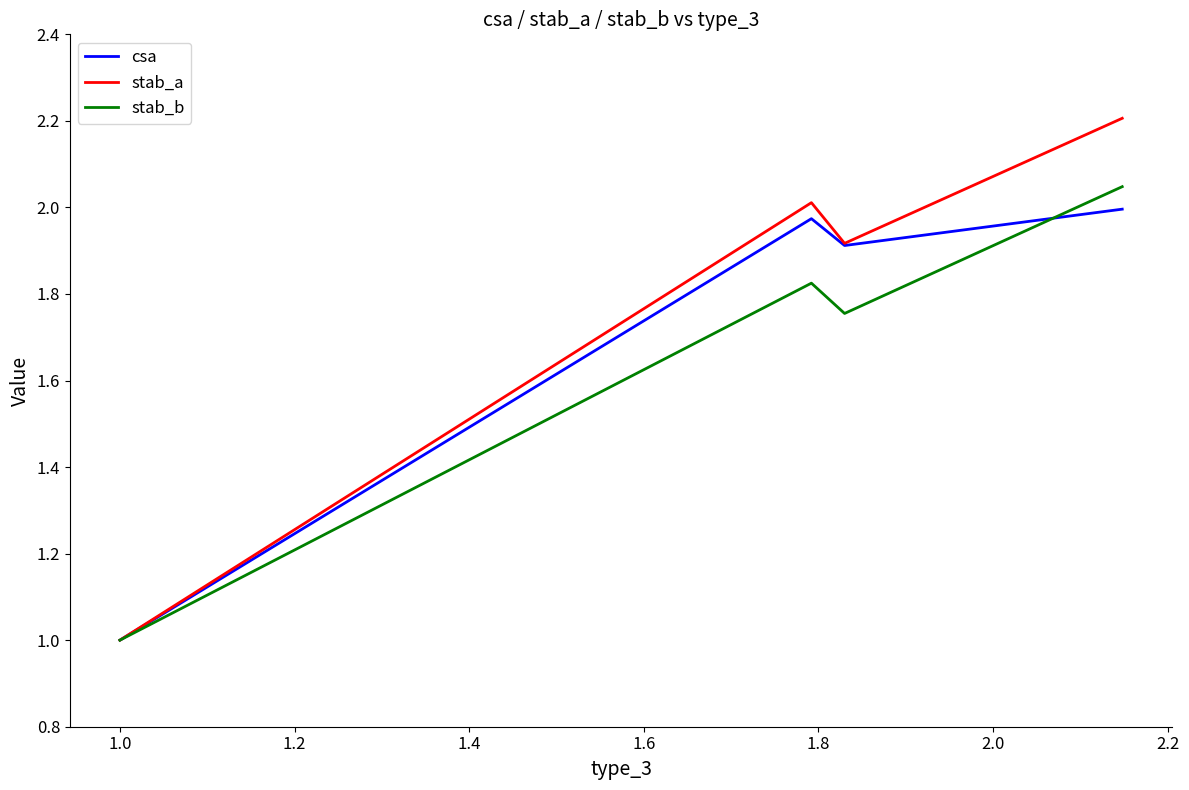

Which series has the largest range (max minus min)?

stab_a